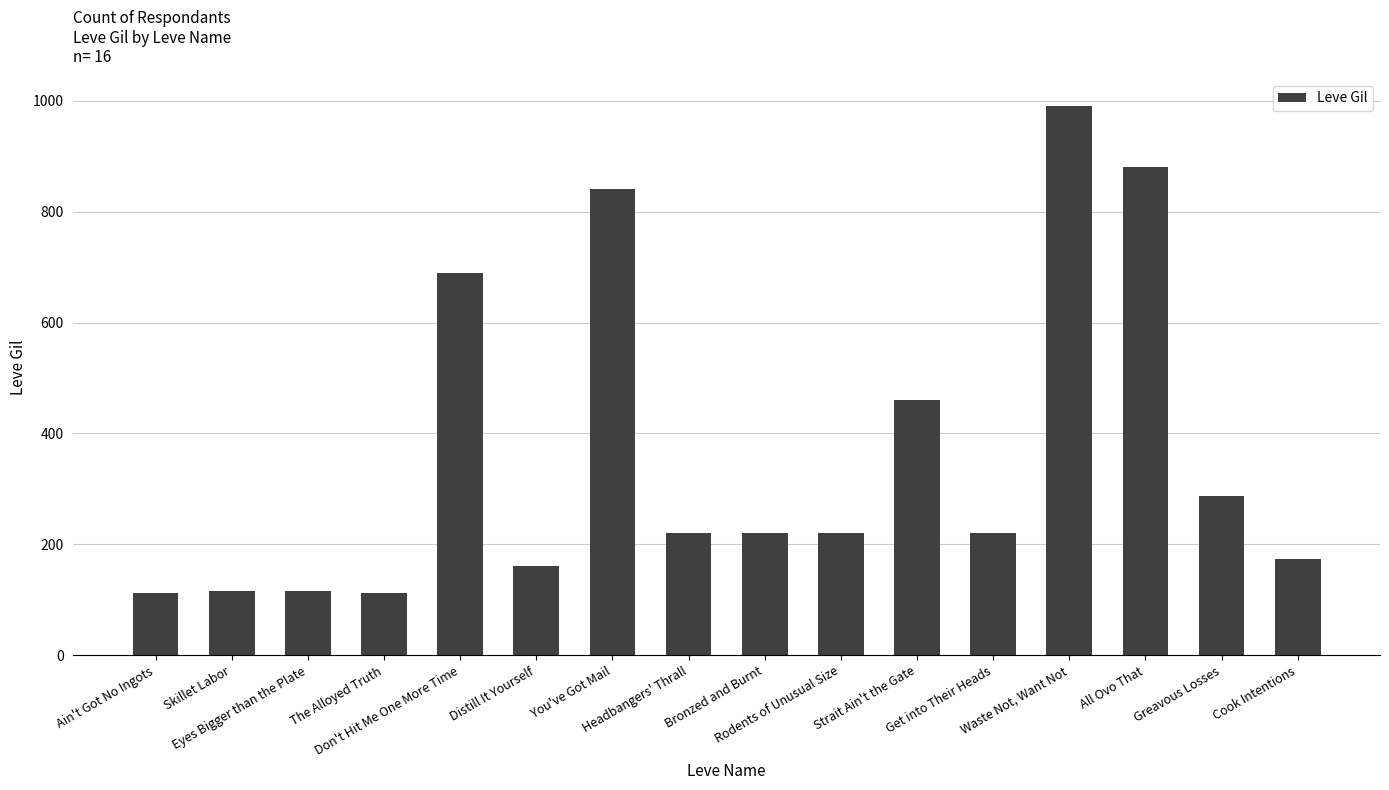

What is the smallest value displayed?

112